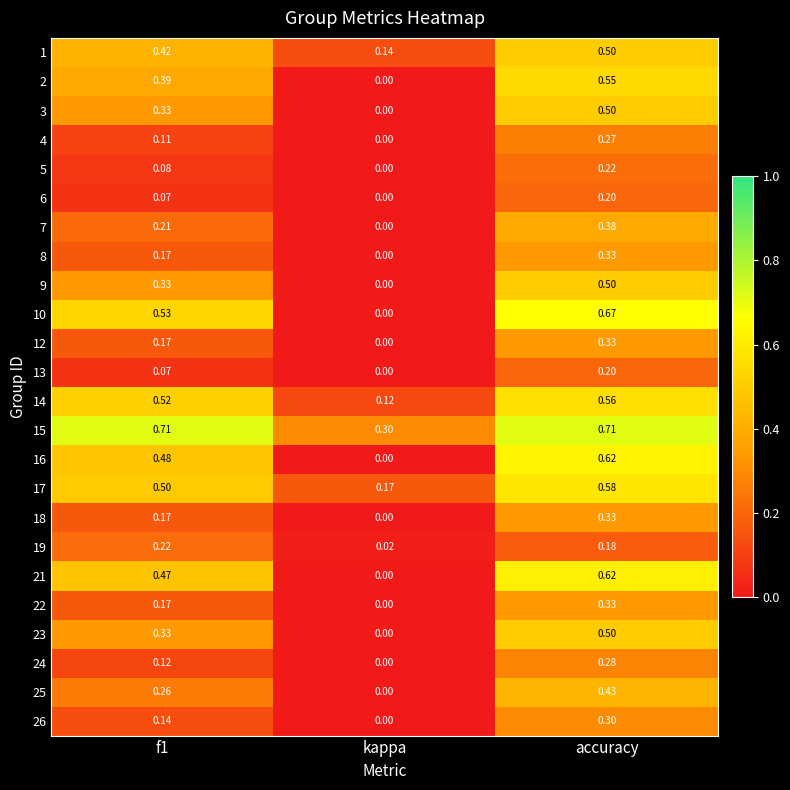

Where is 9 nearest to the value 0?

kappa